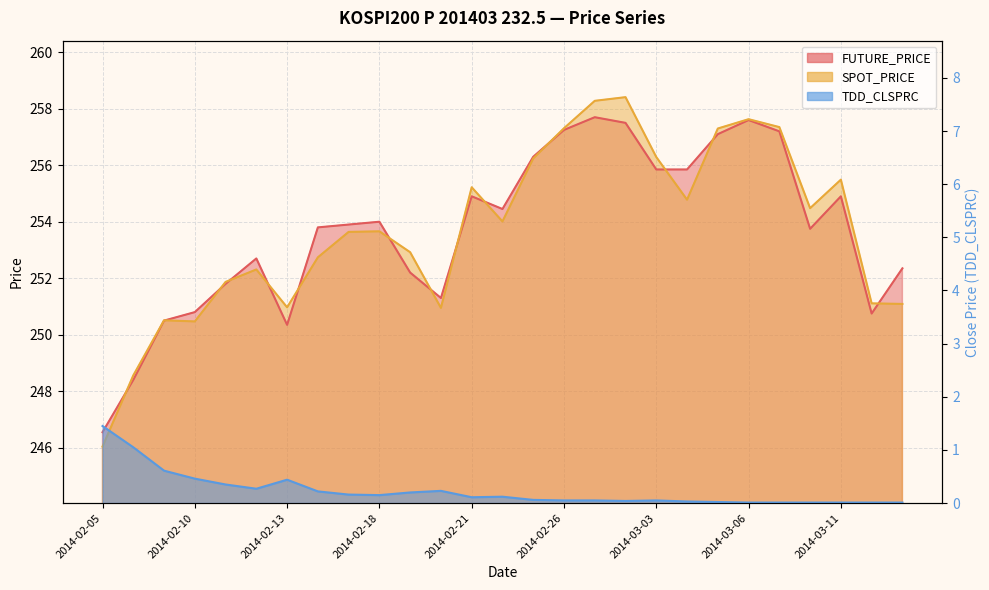

What is the spread (max minus min) of values at 2014-02-25?

256.2